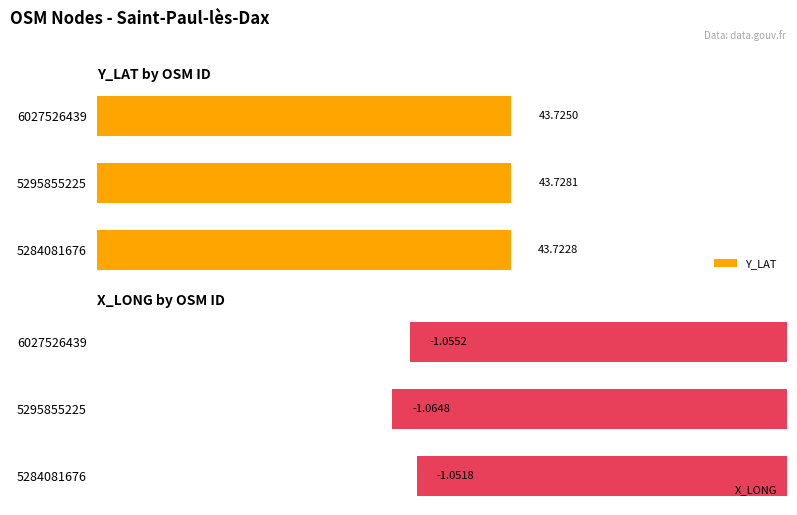

Rank the categories by X_LONG value from highest to lowest.

5284081676, 6027526439, 5295855225